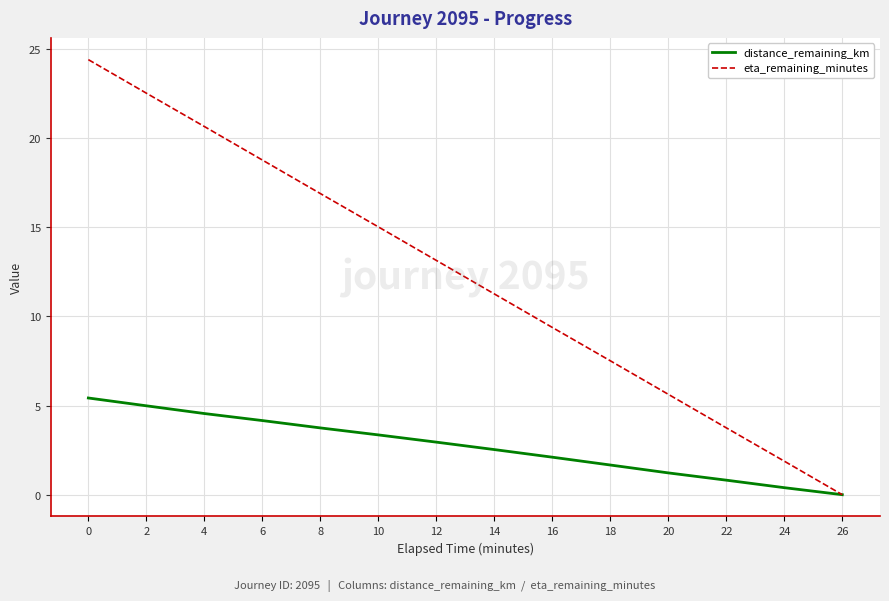

At which label does distance_remaining_km reach its minimum?

26